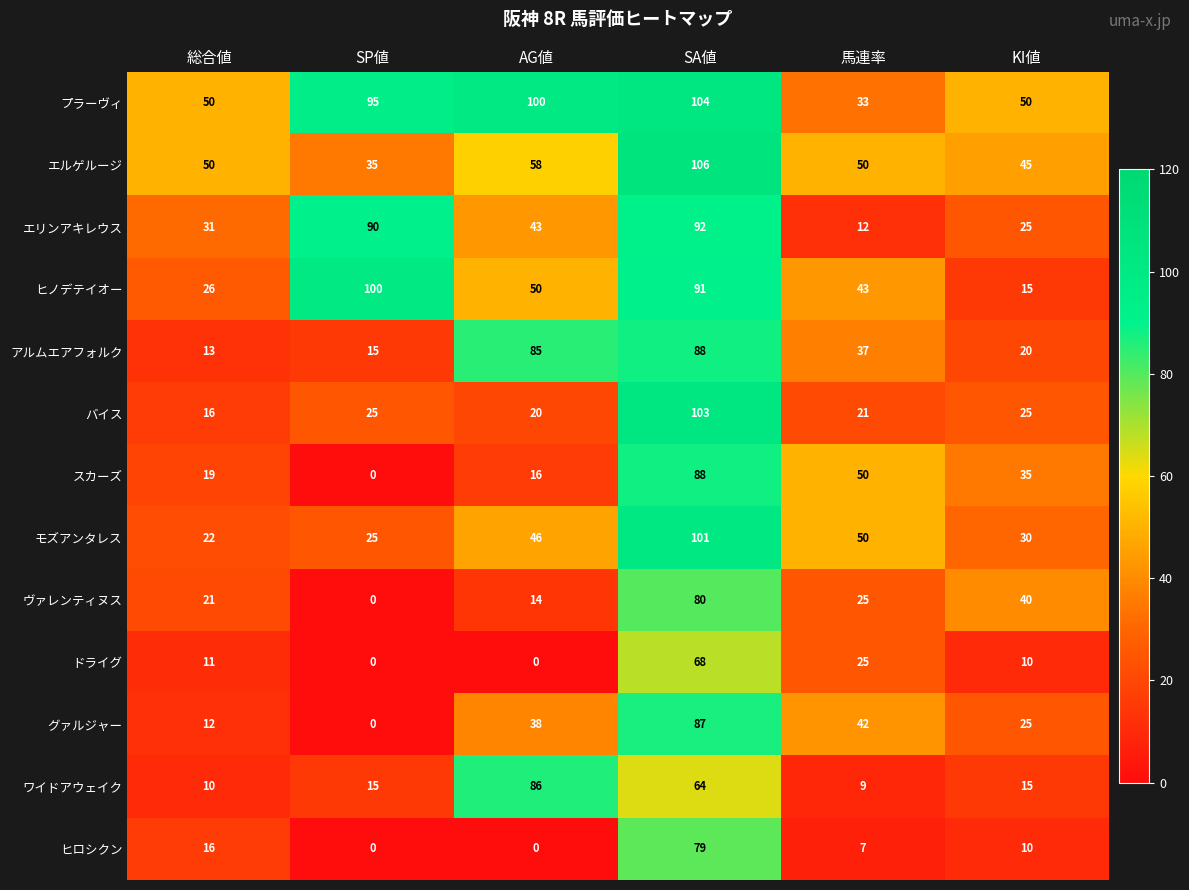

What value does the プラーヴィ series have at 総合値, to the nearest 10?

50